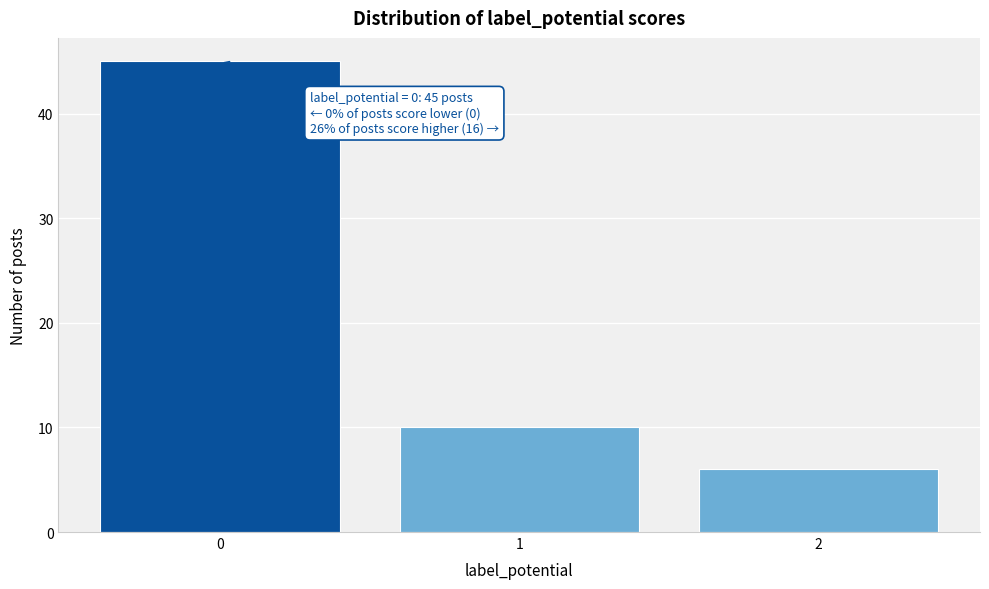

Reading left to right, transcribe all the data shown in this chart.

45	10	6